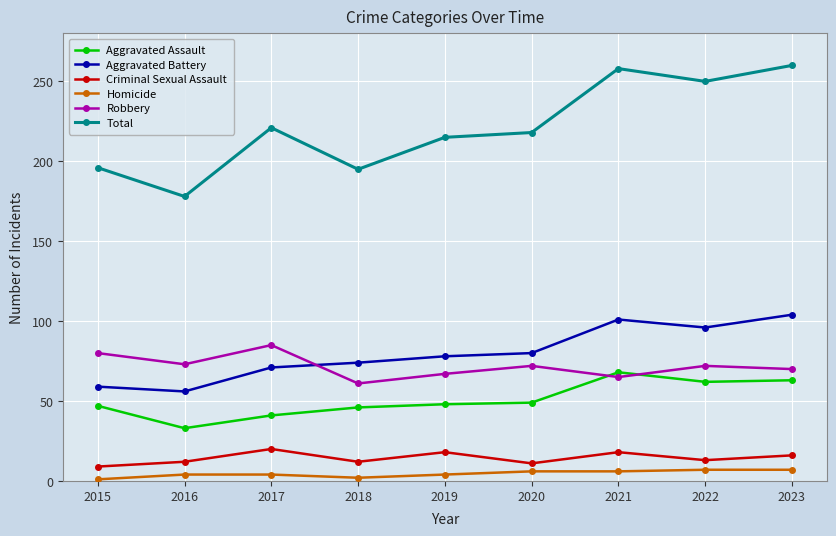

What is the minimum value shown in the chart?

1